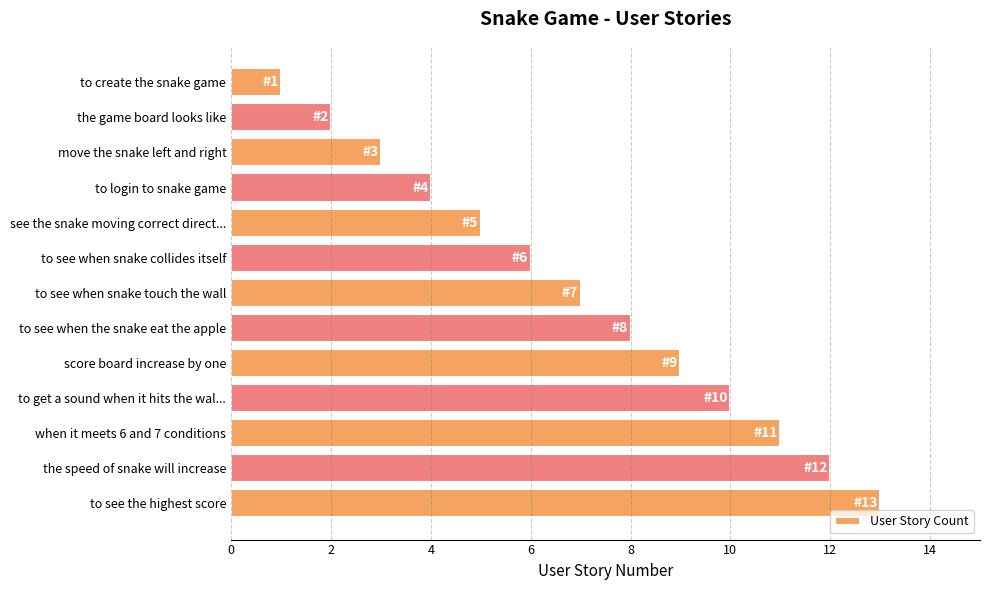

Is it true that the value at the game board looks like is 2?

True